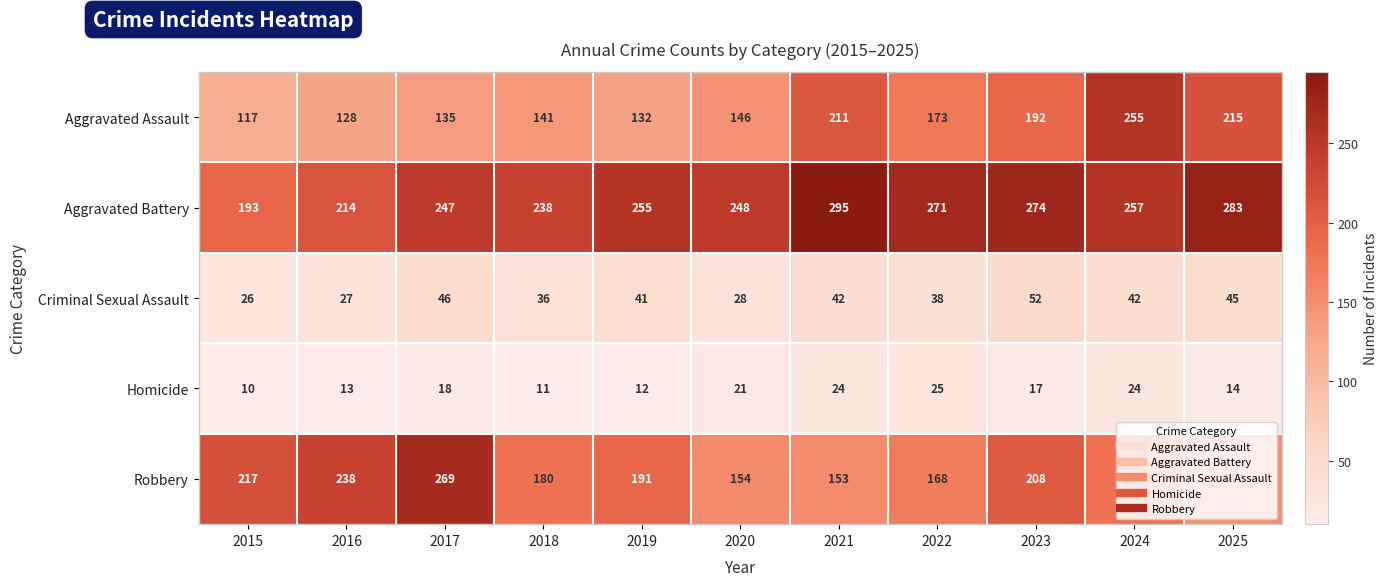

What is the maximum value shown in the chart?

295